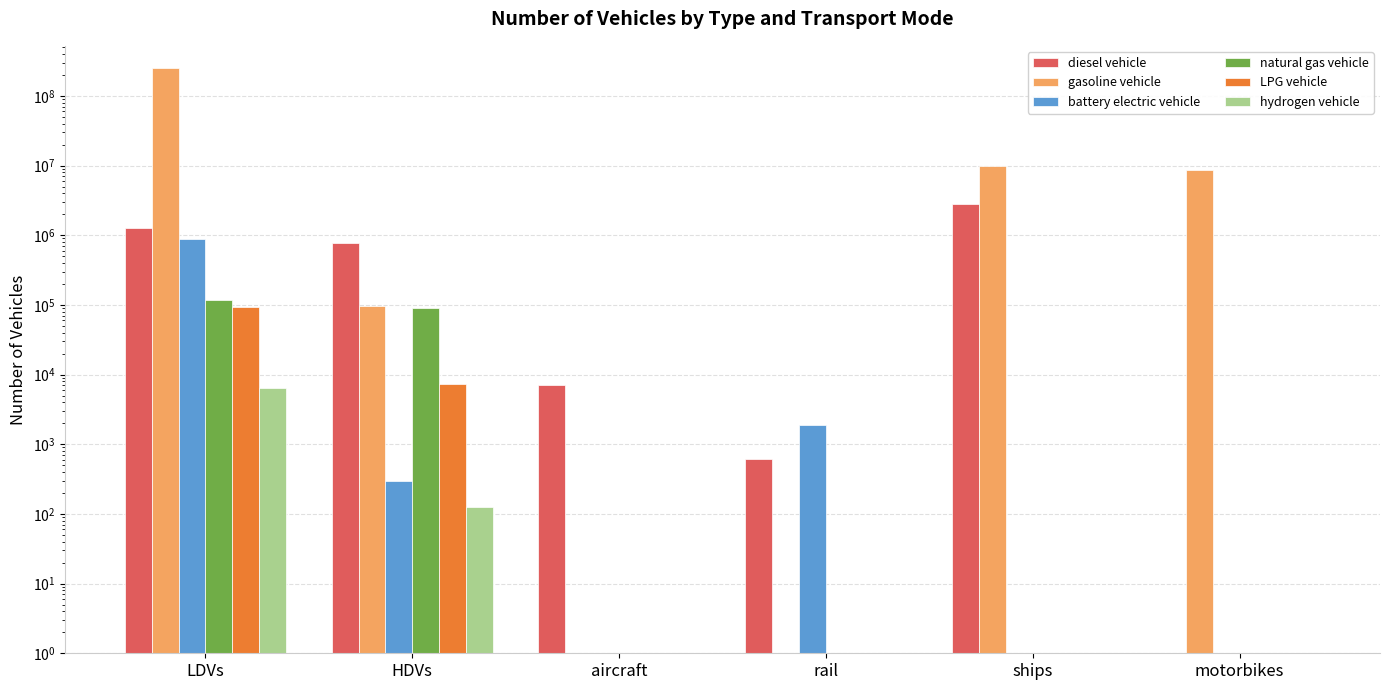

What is the difference between the diesel vehicle values at HDVs and motorbikes?

786021.4